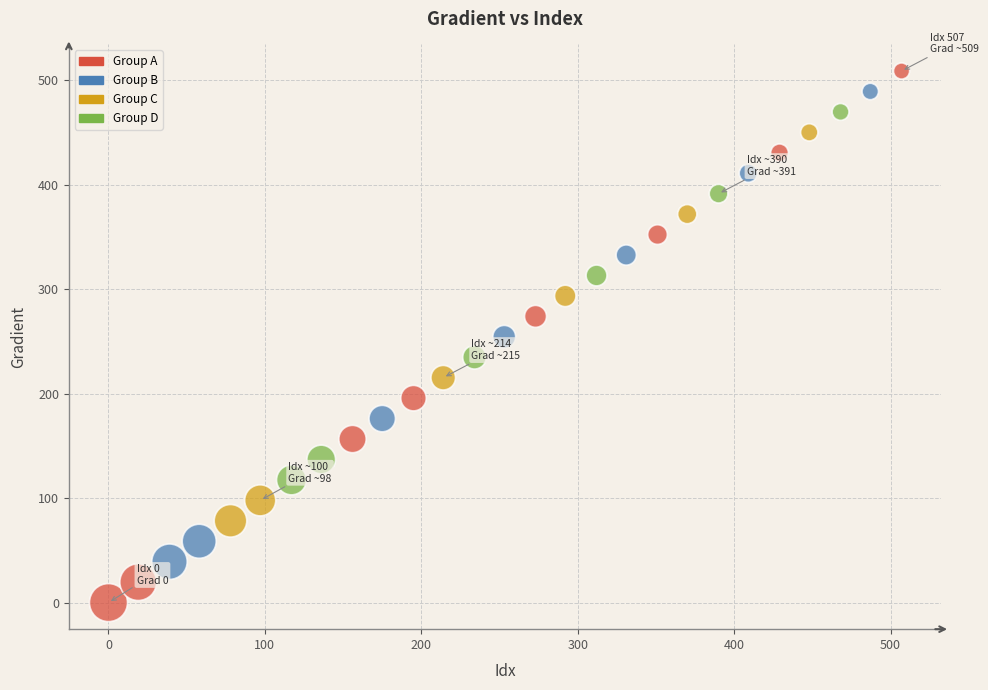

What is the range of Y values (max minus min)?

508.8